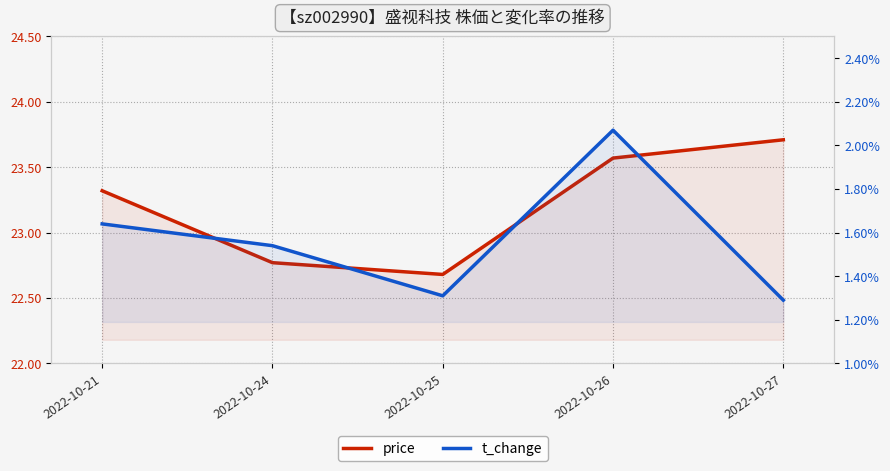

True or false: price has more than 0 points higher than both neighbors.

False